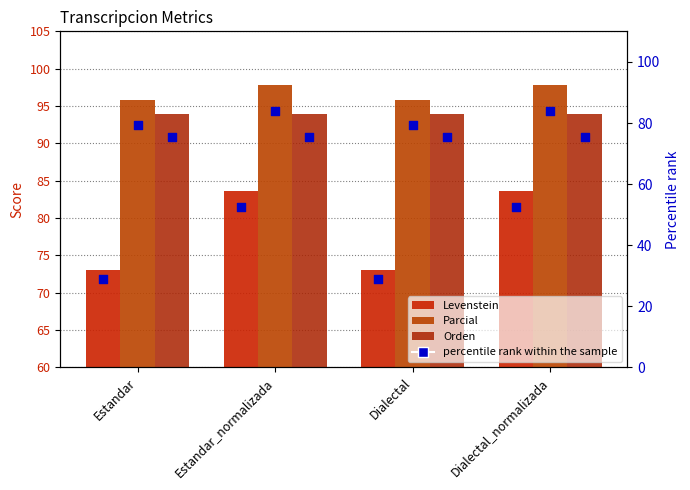

At how many categories does at least one series exceed 42?

4